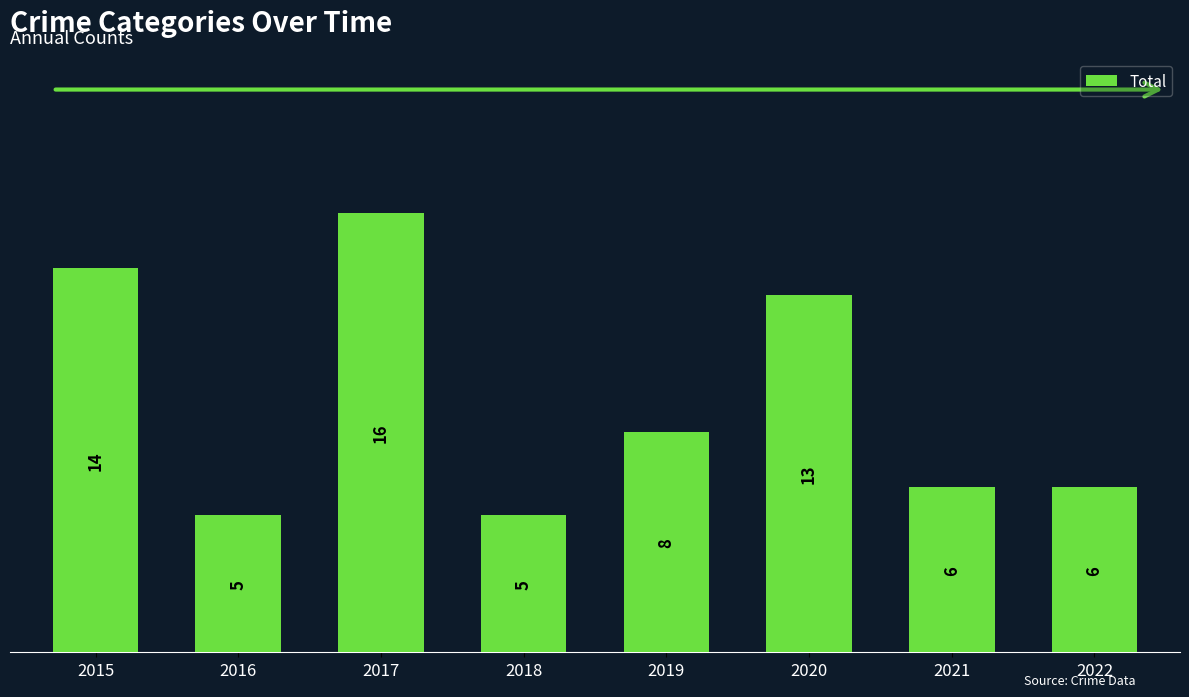

Reading left to right, transcribe all the data shown in this chart.

2015=14	2016=5	2017=16	2018=5	2019=8	2020=13	2021=6	2022=6